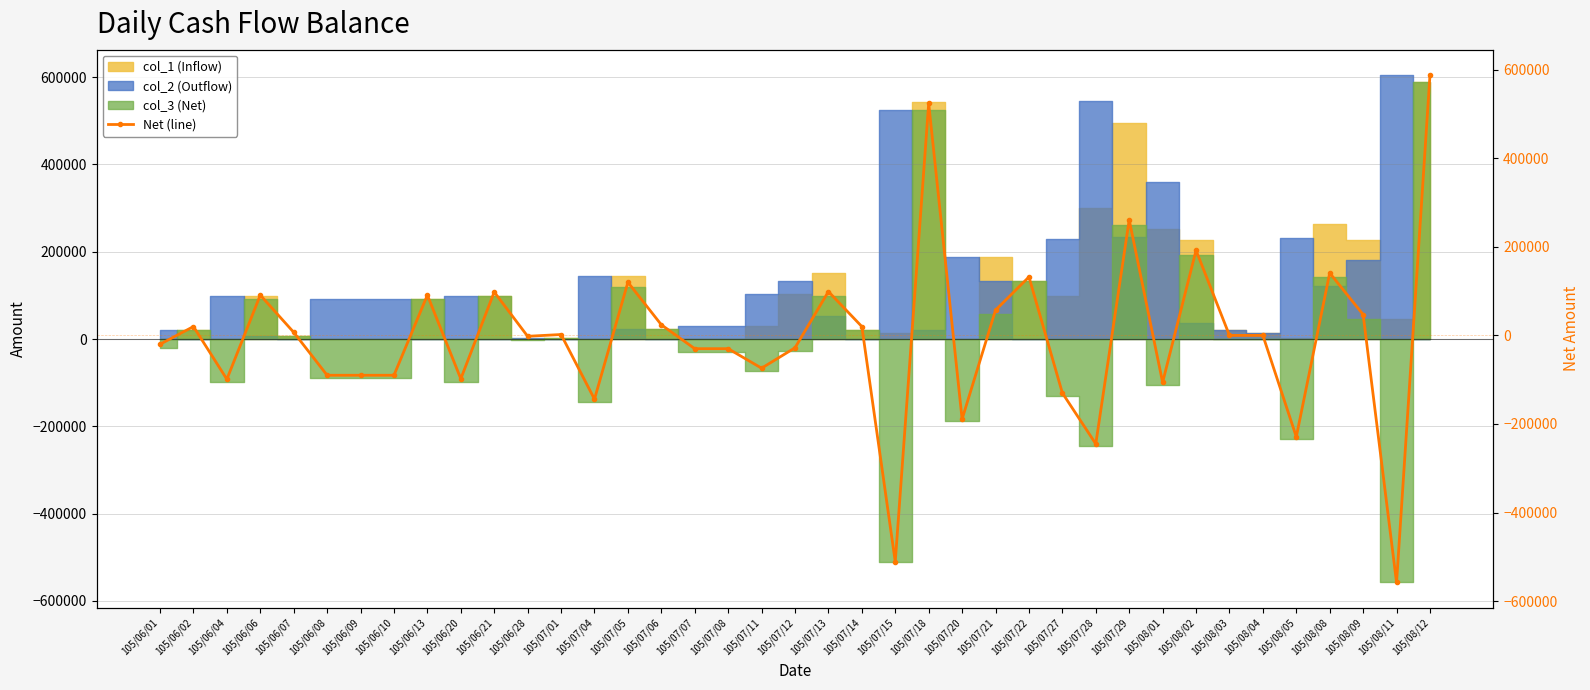

List the labels in order of value, smallest first.

105/08/11, 105/07/15, 105/07/28, 105/08/05, 105/07/20, 105/07/04, 105/07/27, 105/08/01, 105/06/04, 105/06/20, 105/06/08, 105/06/09, 105/06/10, 105/07/11, 105/07/07, 105/07/08, 105/07/12, 105/06/01, 105/06/28, 105/08/03, 105/08/04, 105/07/01, 105/06/07, 105/06/02, 105/07/14, 105/07/06, 105/08/09, 105/07/21, 105/06/06, 105/06/13, 105/06/21, 105/07/13, 105/07/05, 105/07/22, 105/08/08, 105/08/02, 105/07/29, 105/07/18, 105/08/12